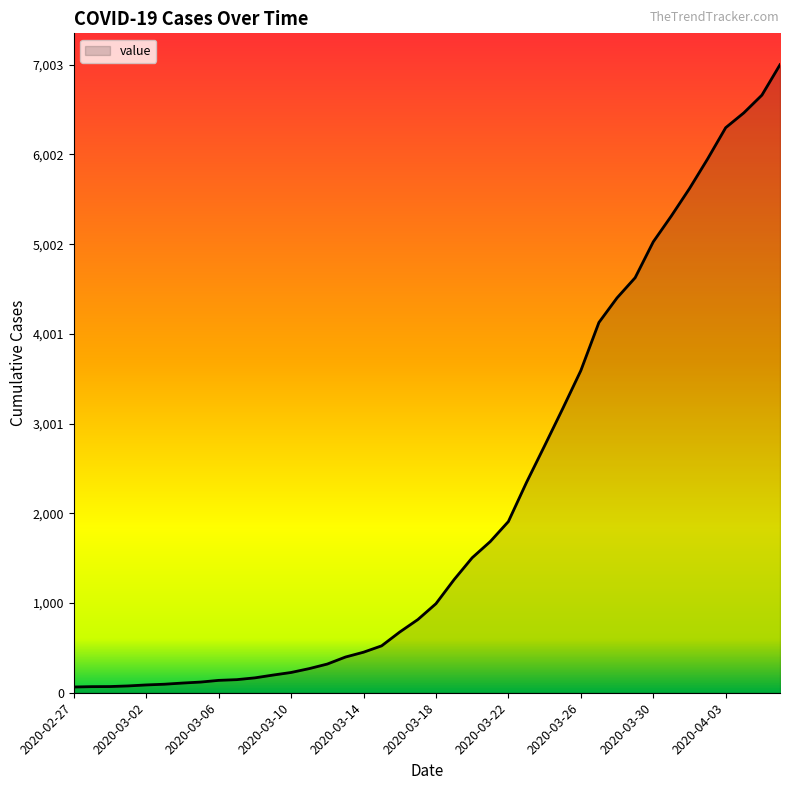

What is the maximum value shown in the chart?

7003